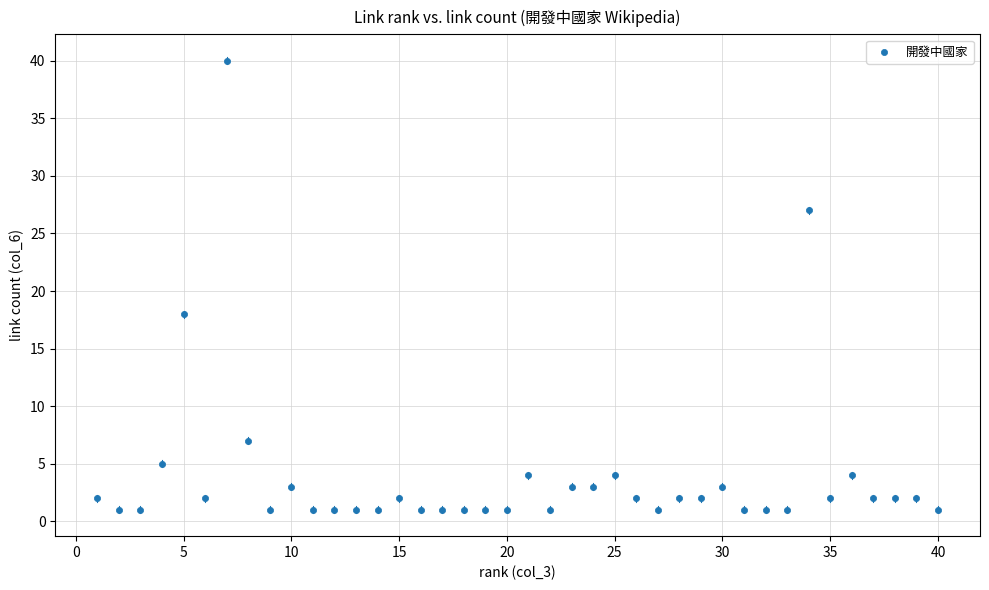

What Y value in the scatter plot is closest to 20?

18